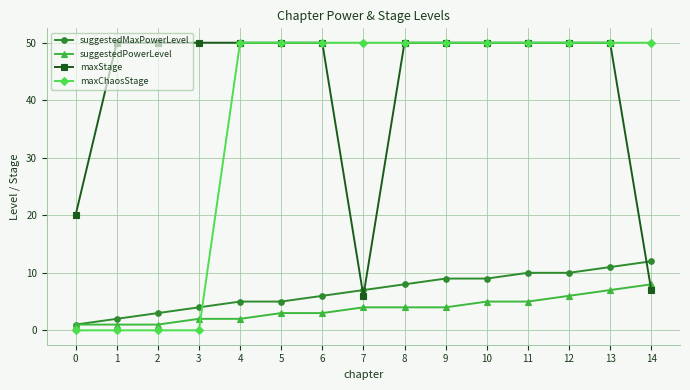

Is the value of suggestedPowerLevel at 2 greater than the value of maxStage at 10?

No